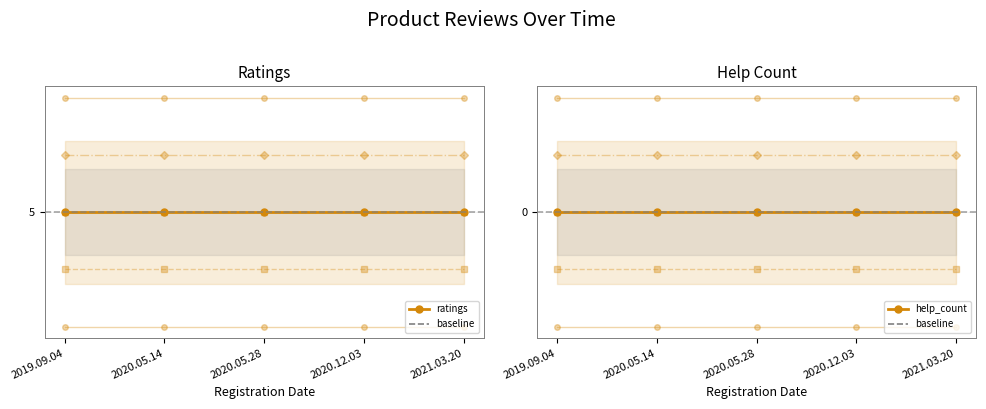

What is the label of the 3rd point from the left?

2020.05.28